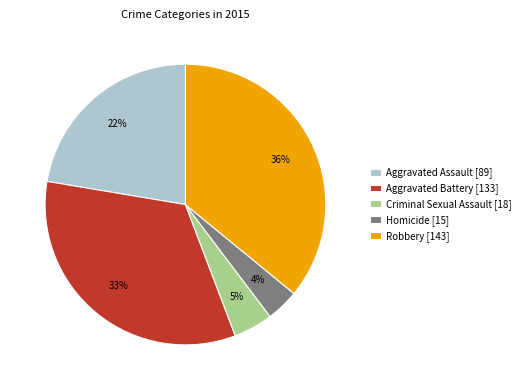

Which slice is the largest?

Robbery